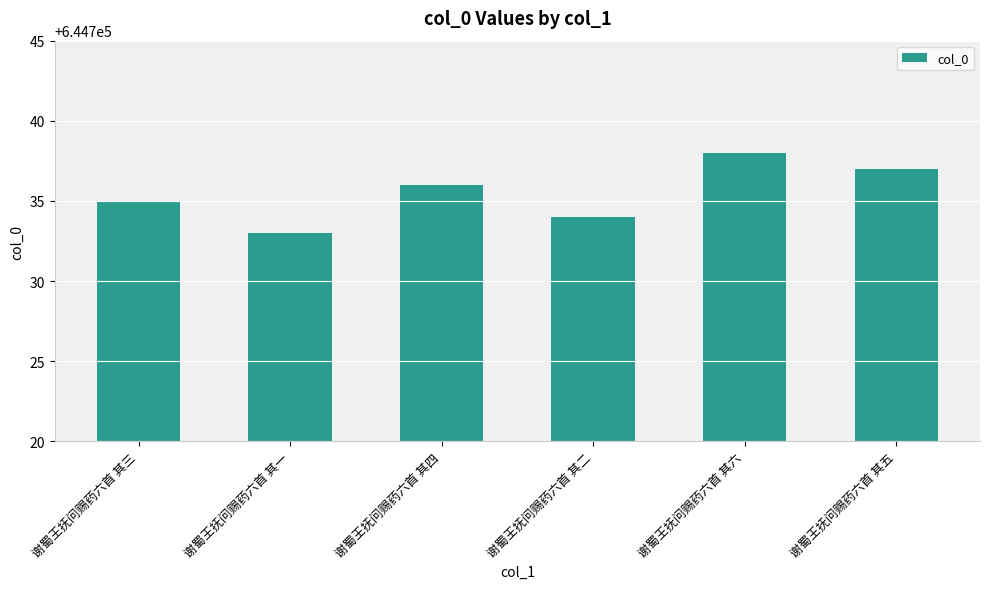

Reading left to right, transcribe all the data shown in this chart.

谢蜀王抚问赐药六首 其三=644735	谢蜀王抚问赐药六首 其一=644733	谢蜀王抚问赐药六首 其四=644736	谢蜀王抚问赐药六首 其二=644734	谢蜀王抚问赐药六首 其六=644738	谢蜀王抚问赐药六首 其五=644737